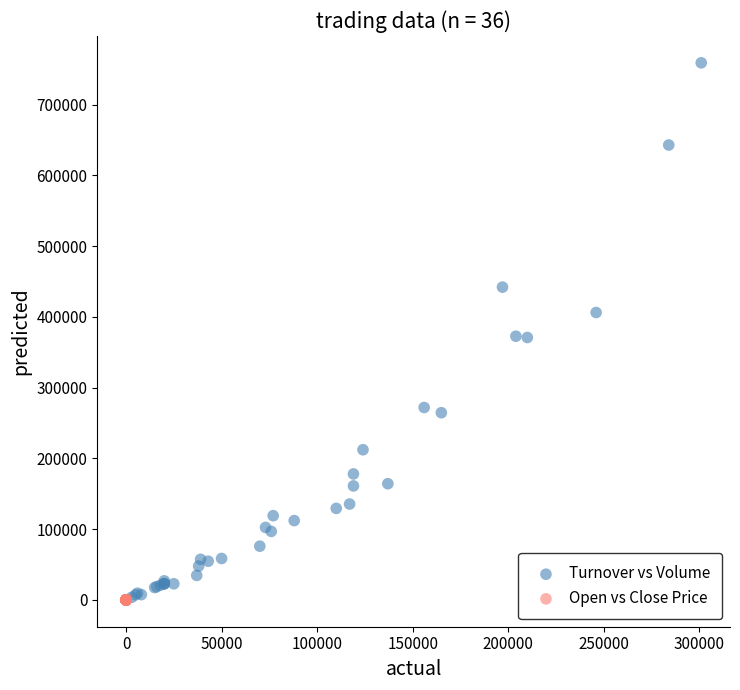

Which series reaches the maximum Y coordinate?

Turnover vs Volume